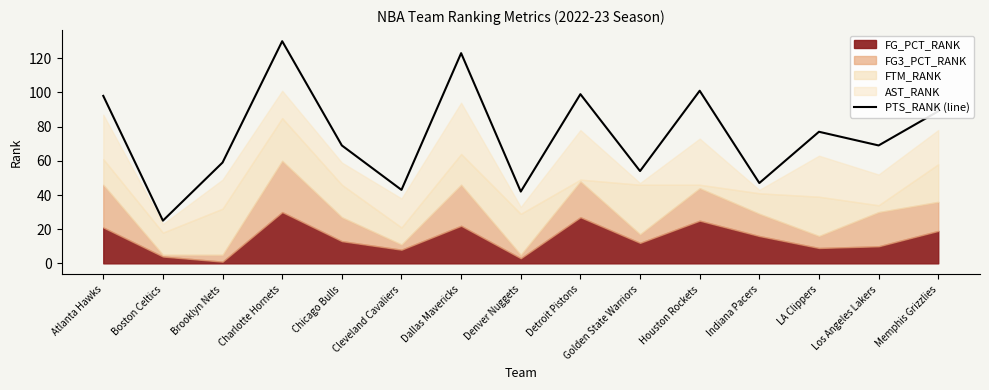

What is the difference between the maximum and second lowest values?

88